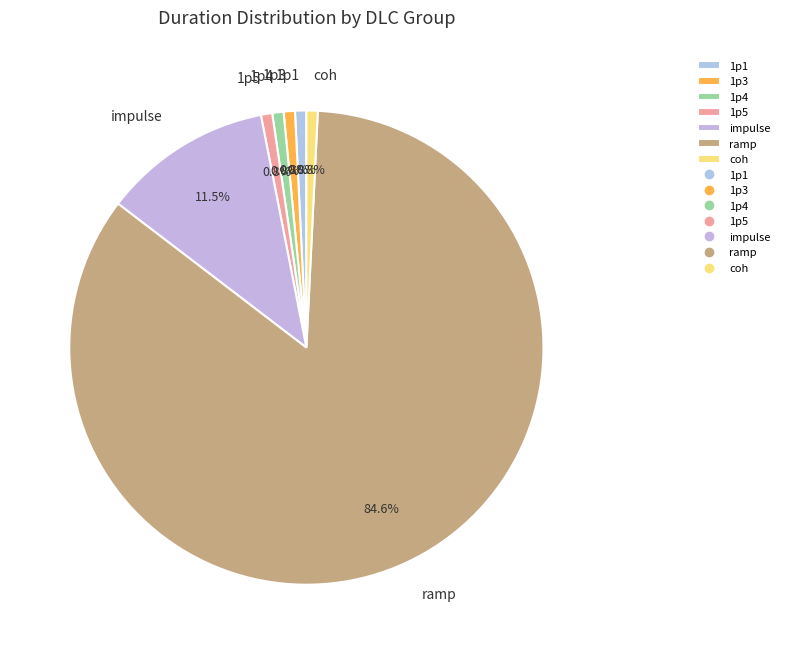

What is the ratio of the value at 1p5 to the value at 1p3?

1.0